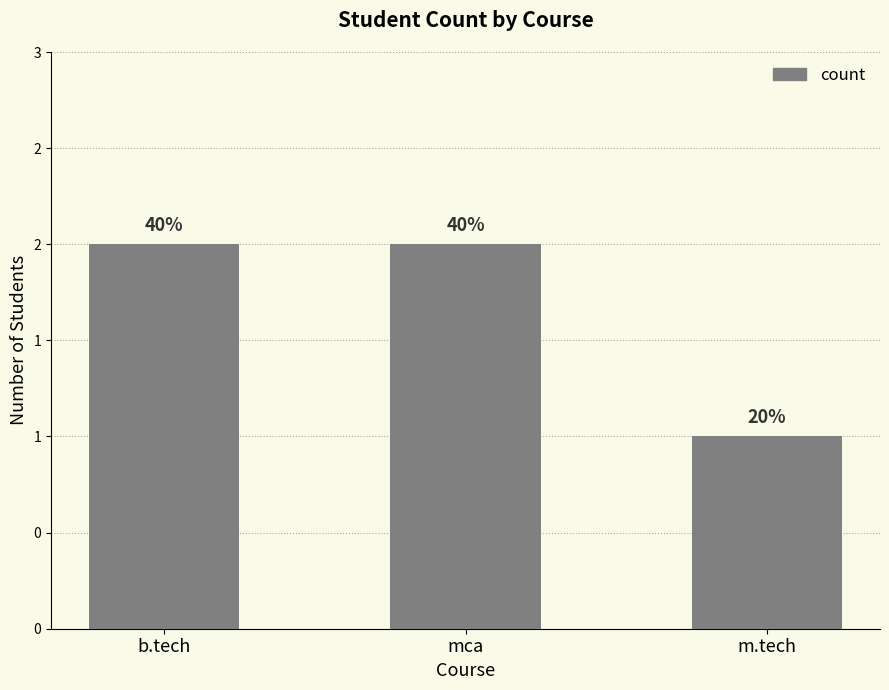

Rank the categories by value from lowest to highest.

m.tech, b.tech, mca